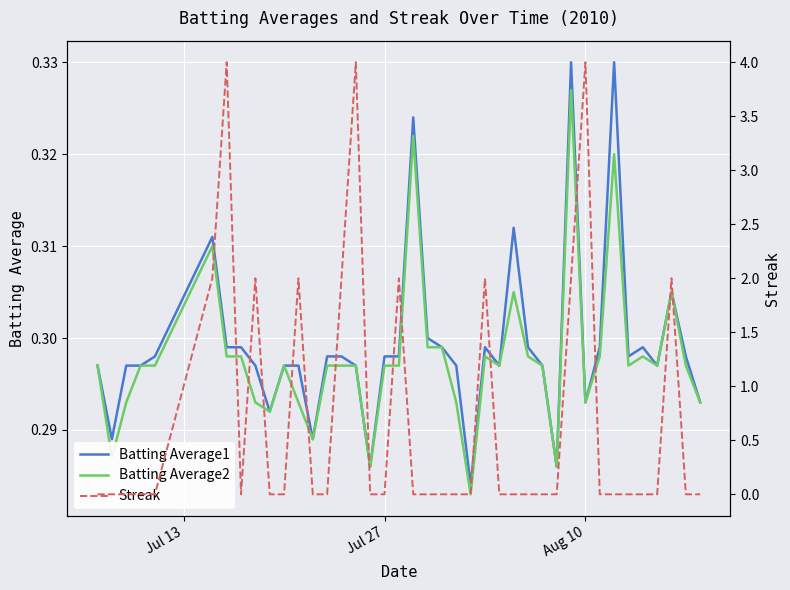

How many intersections are there between Streak and Batting Average1?

16